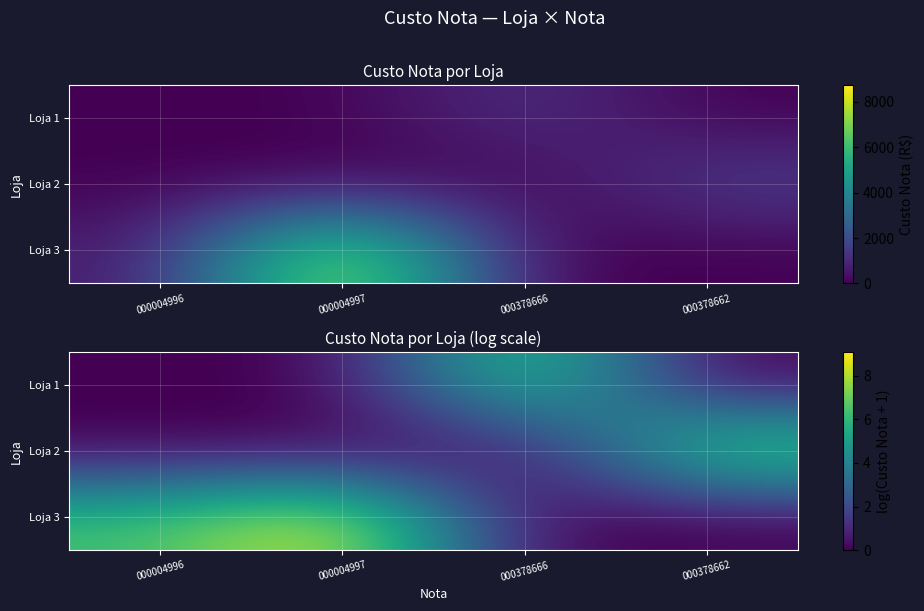

At which category is the sum across all series the highest?

000004997